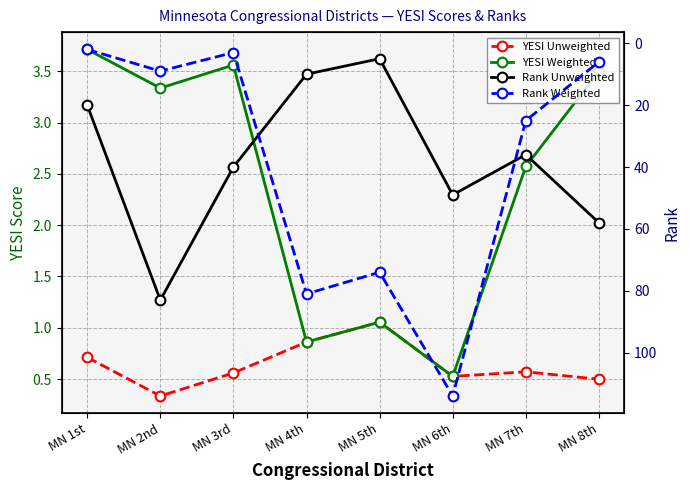

What is the difference between the Rank Unweighted values at MN 1st and MN 6th?

29.0